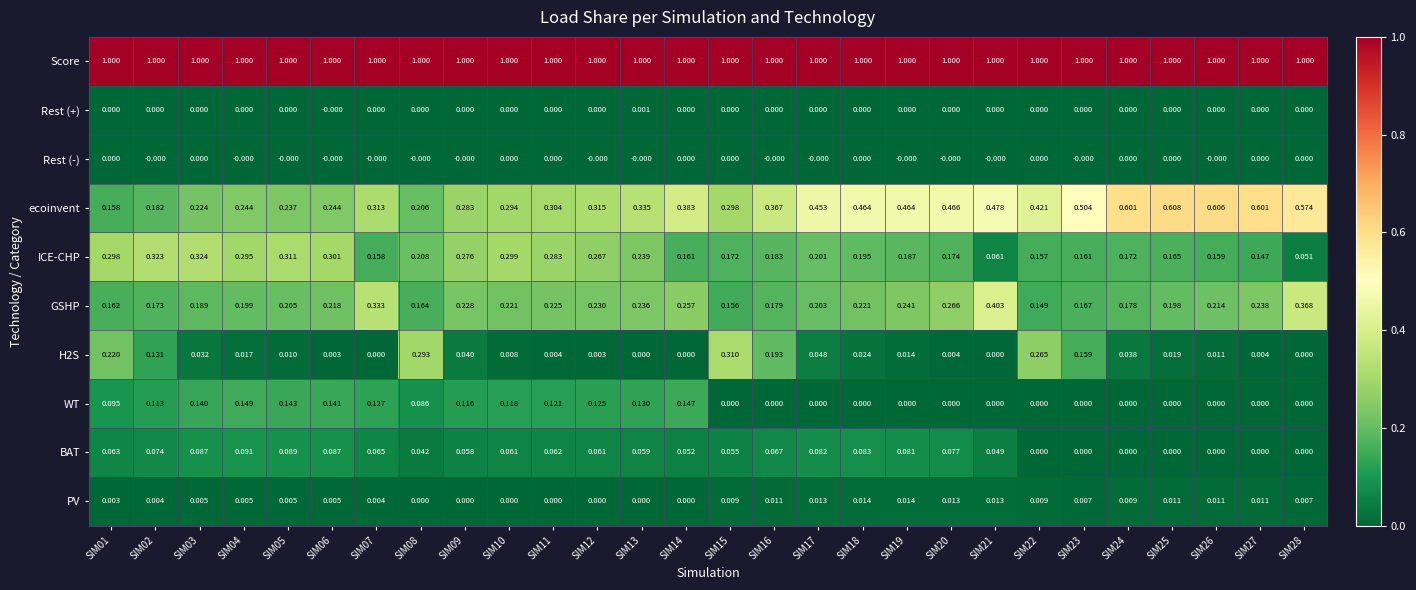

Which series has the largest total across all categories?

Score